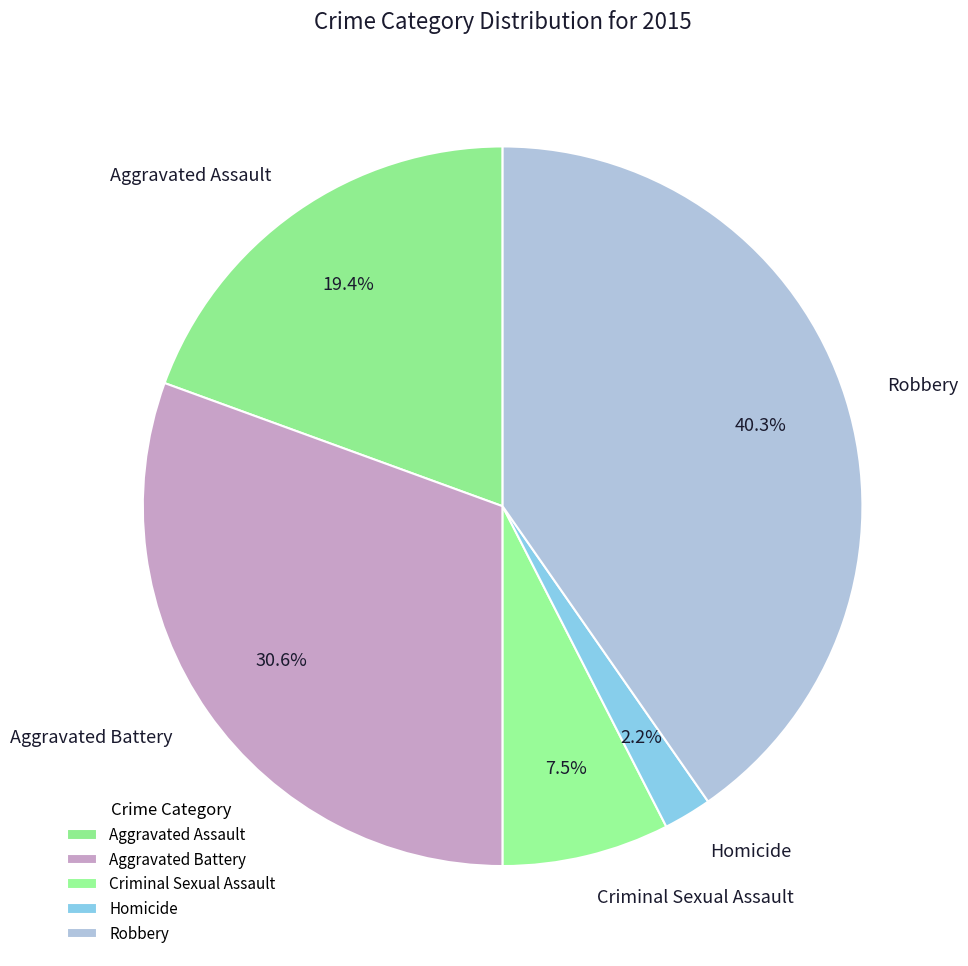

What is the largest slice in the pie chart?

Robbery